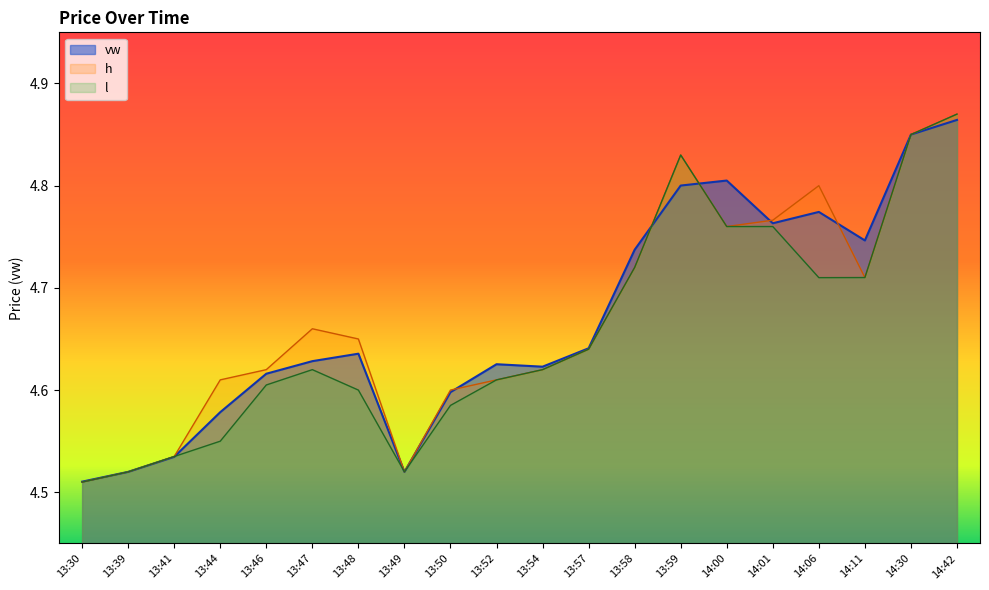

What is the difference between the second highest and second lowest values in the h series?

0.3